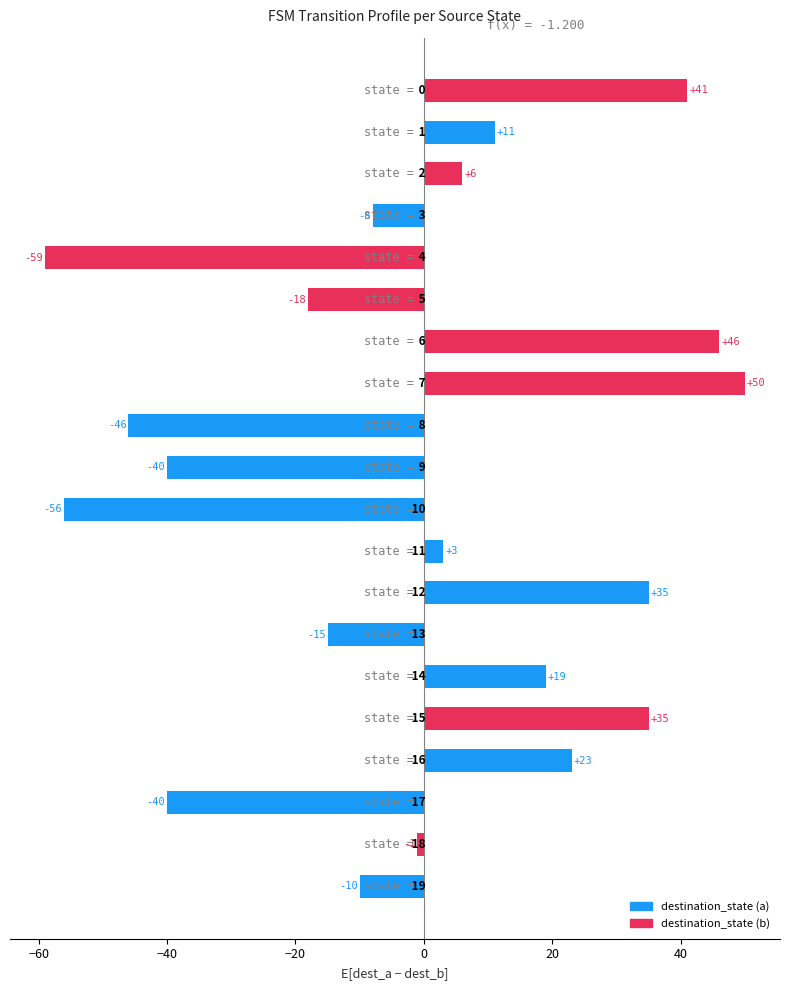

What is the difference between the maximum and minimum values?

109